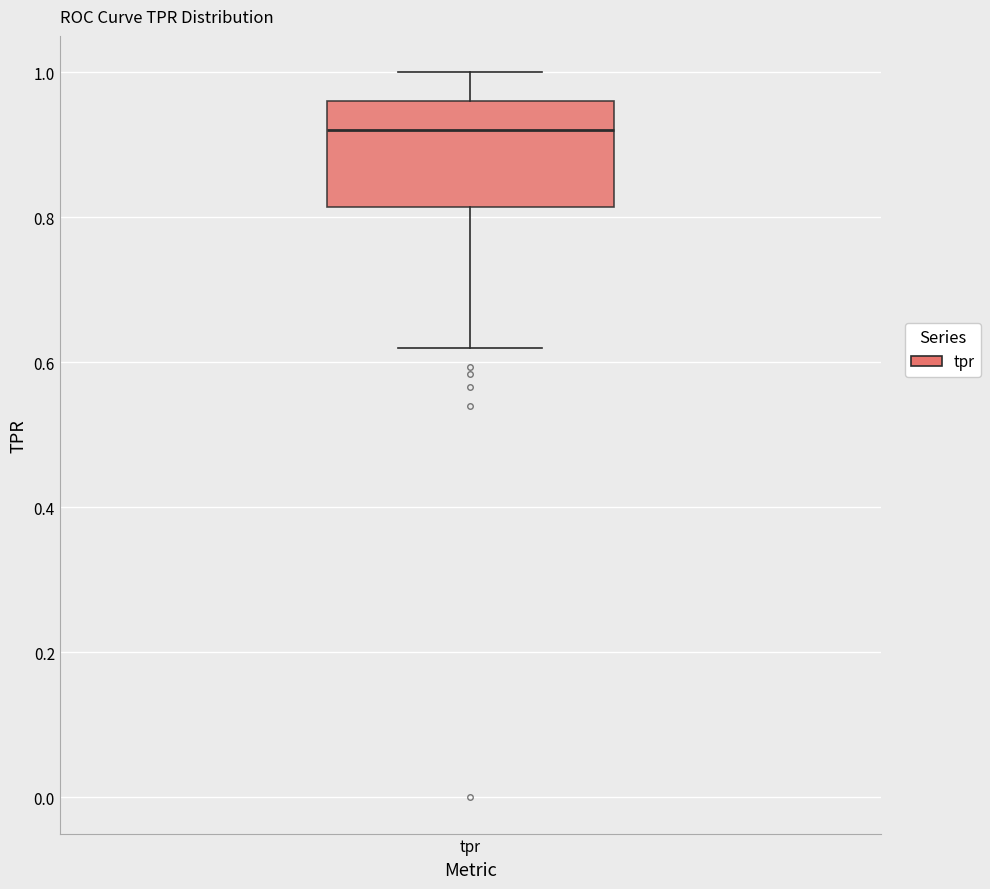

Where is the upper edge of the box for tpr on the y-axis? The values are not printed on the chart, so give them approximately, as read against the axis.

0.96